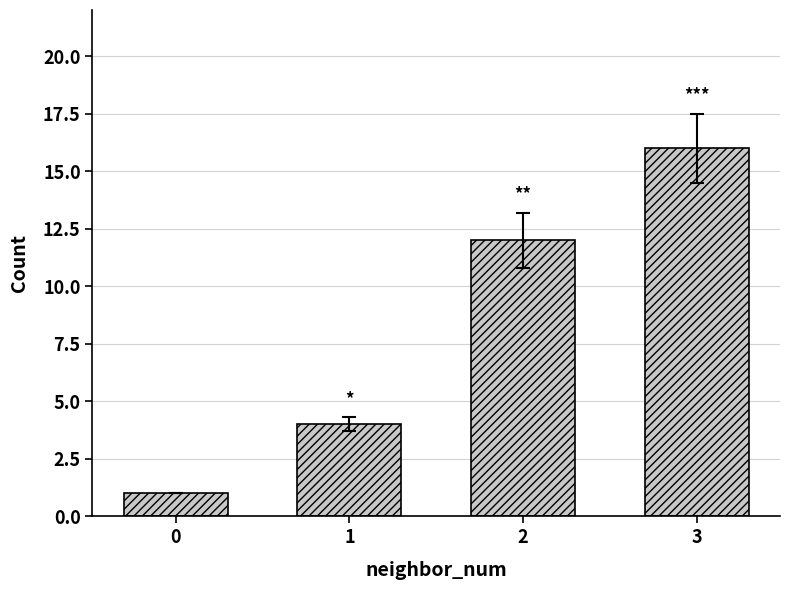

How many data points does each series have?

4